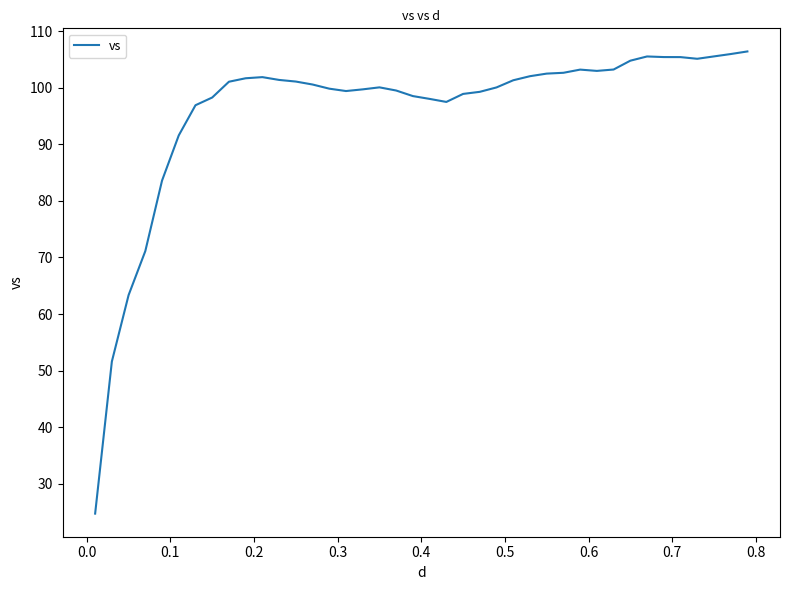

What is the minimum value shown in the chart?

24.7